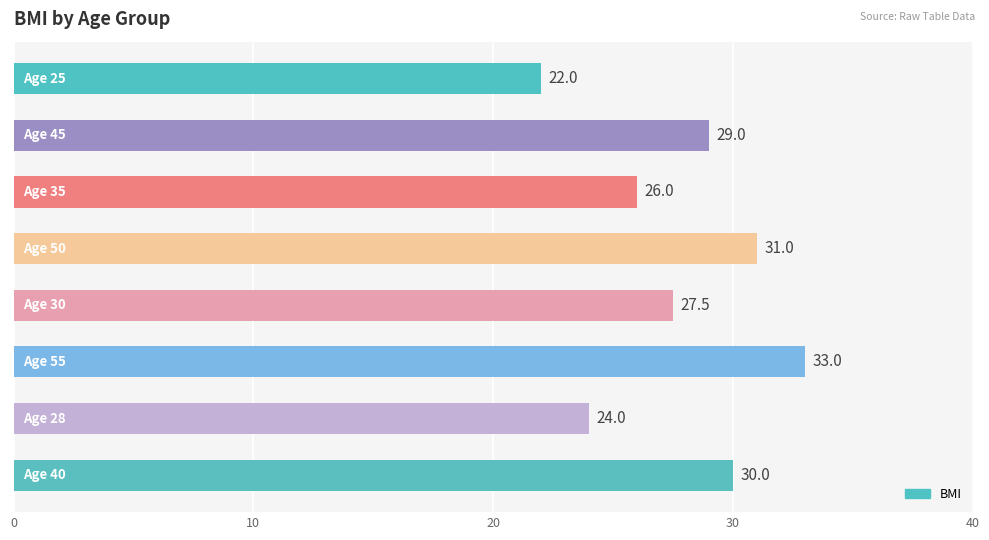

Count the number of categories in the chart.

8